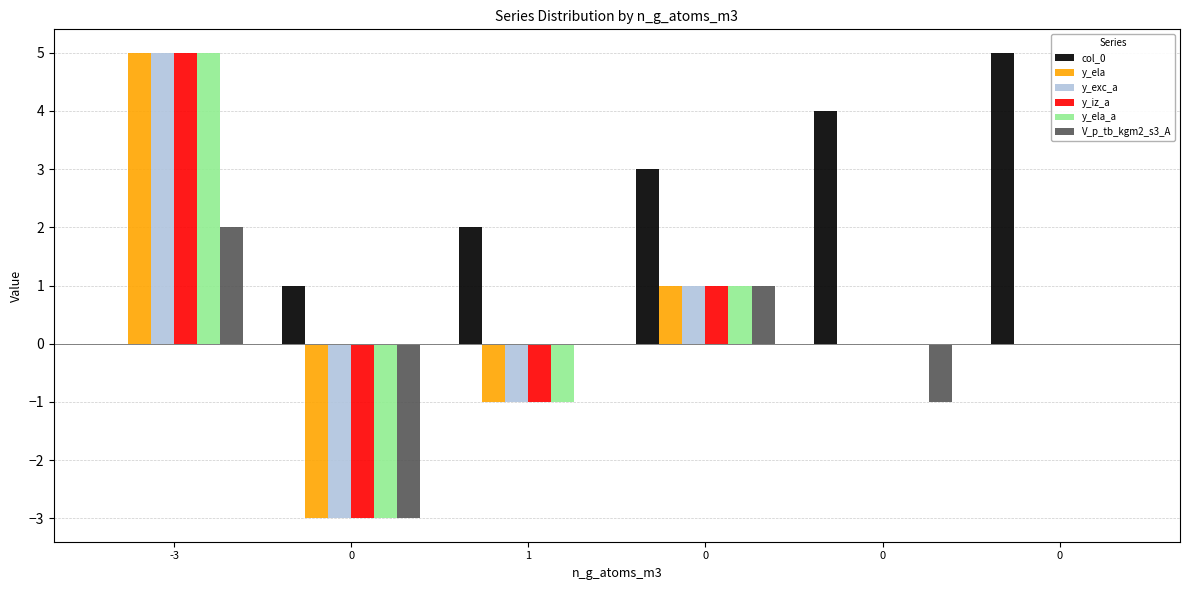

Rank the categories by y_ela value from highest to lowest.

-3, 0, 0, 0, 1, 0